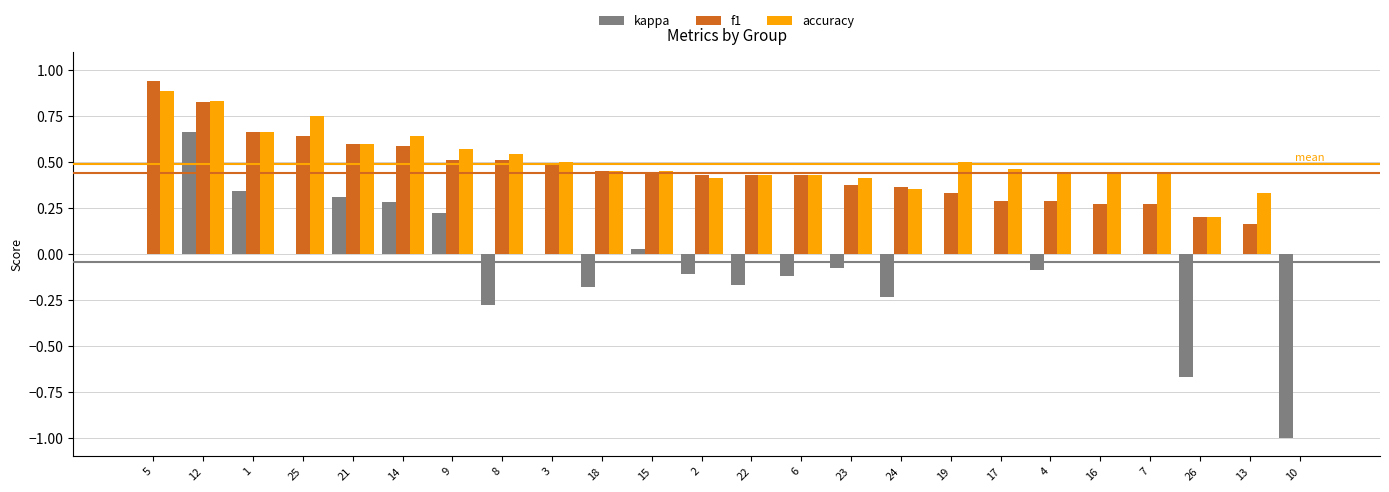

At which category does the chart reach its peak across all series?

5